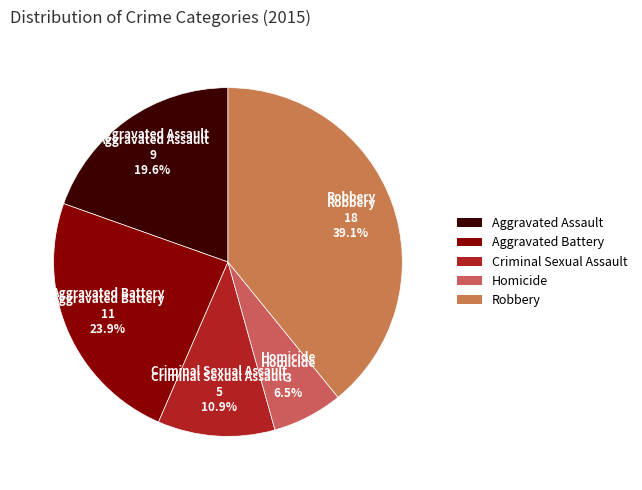

To the nearest percent, what portion does Aggravated Battery represent?

24%